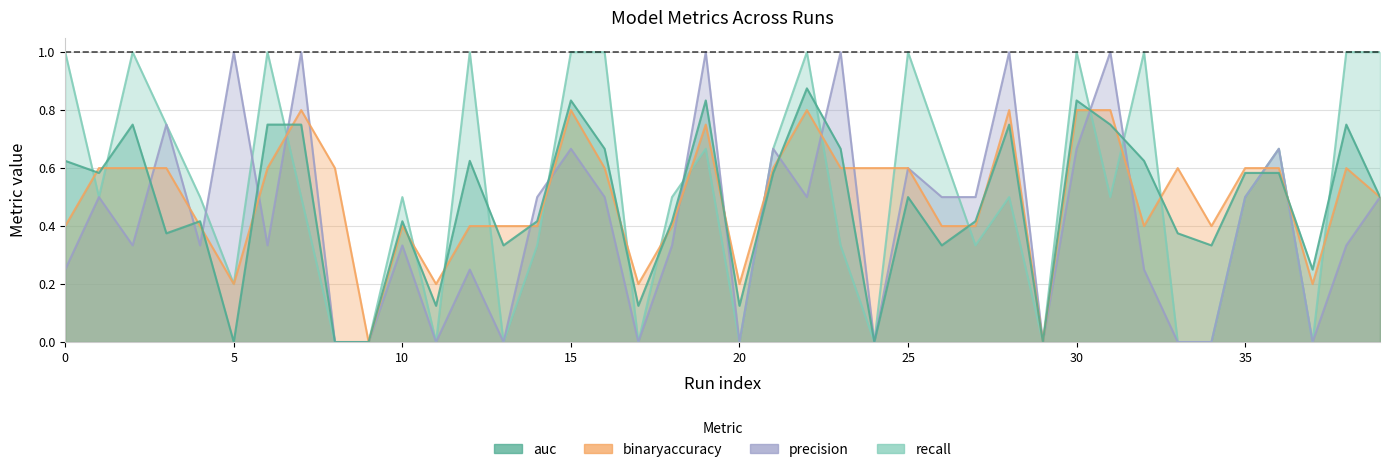

How many distinct data groups are displayed?

4